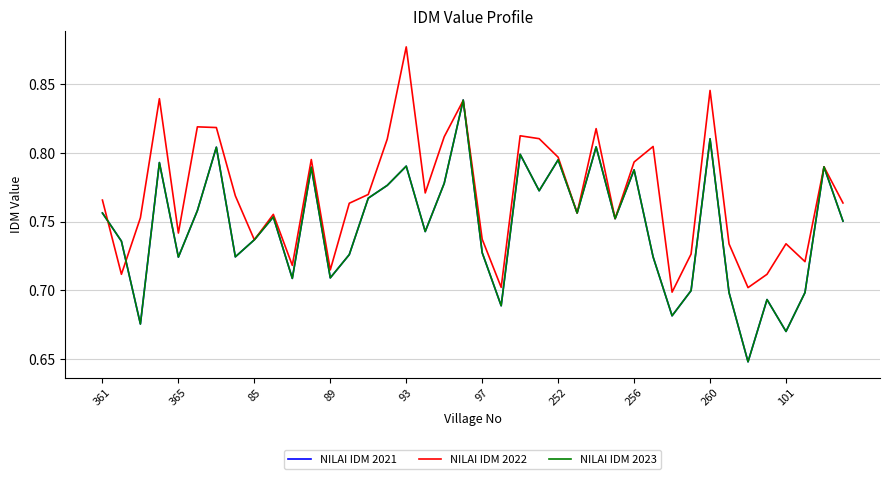

How many NILAI IDM 2021 values are between 0 and 1?

40